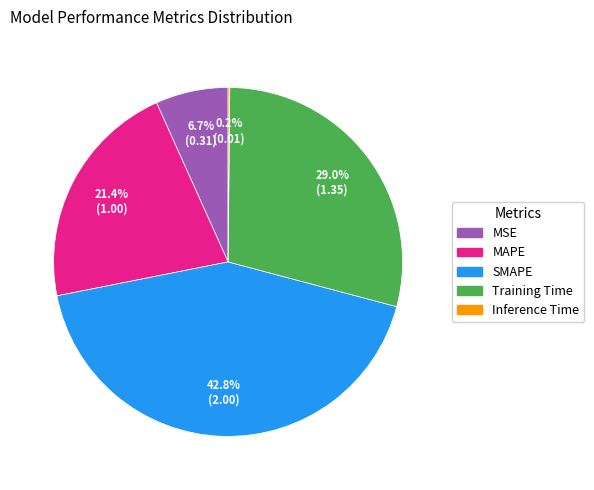

To the nearest percent, what is the difference between the SMAPE and MAPE slice percentages?

21%